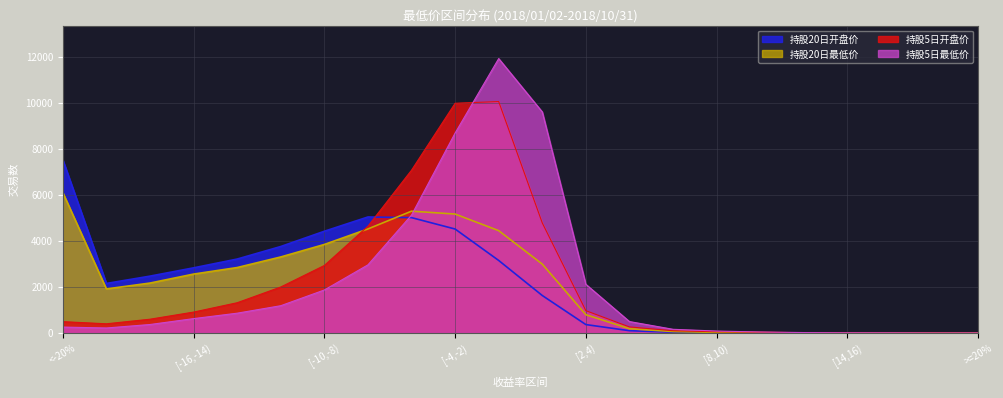

At which label does 持股20日最低价 first exceed 2172?

<-20%